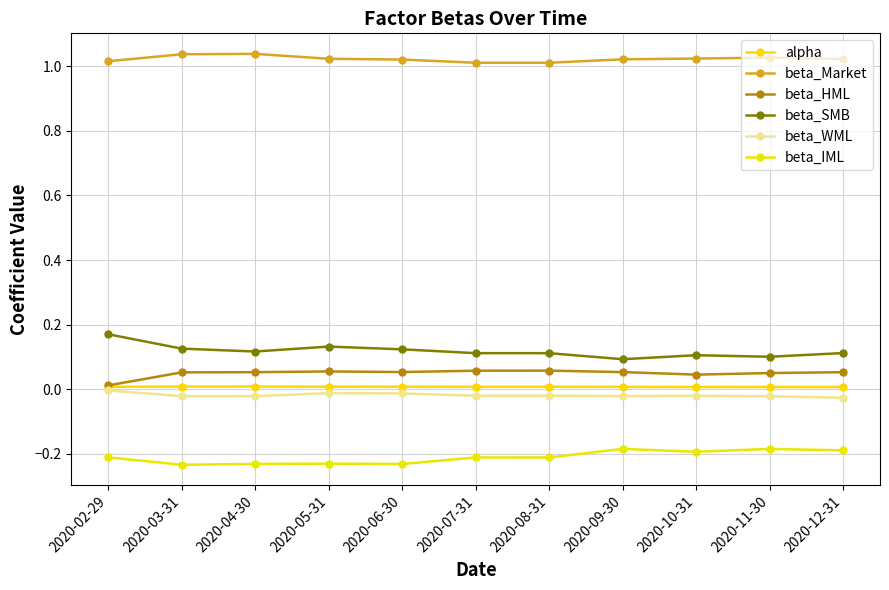

Reading left to right, transcribe all the data shown in this chart.

alpha: 2020-02-29=0.0	2020-03-31=0.0	2020-04-30=0.0	2020-05-31=0.0	2020-06-30=0.0	2020-07-31=0.0	2020-08-31=0.0	2020-09-30=0.0	2020-10-31=0.0	2020-11-30=0.0	2020-12-31=0.0
beta_Market: 2020-02-29=1.0	2020-03-31=1.0	2020-04-30=1.0	2020-05-31=1.0	2020-06-30=1.0	2020-07-31=1.0	2020-08-31=1.0	2020-09-30=1.0	2020-10-31=1.0	2020-11-30=1.0	2020-12-31=1.0
beta_HML: 2020-02-29=0.0	2020-03-31=0.1	2020-04-30=0.1	2020-05-31=0.1	2020-06-30=0.1	2020-07-31=0.1	2020-08-31=0.1	2020-09-30=0.1	2020-10-31=0.0	2020-11-30=0.1	2020-12-31=0.1
beta_SMB: 2020-02-29=0.2	2020-03-31=0.1	2020-04-30=0.1	2020-05-31=0.1	2020-06-30=0.1	2020-07-31=0.1	2020-08-31=0.1	2020-09-30=0.1	2020-10-31=0.1	2020-11-30=0.1	2020-12-31=0.1
beta_WML: 2020-02-29=-0.0	2020-03-31=-0.0	2020-04-30=-0.0	2020-05-31=-0.0	2020-06-30=-0.0	2020-07-31=-0.0	2020-08-31=-0.0	2020-09-30=-0.0	2020-10-31=-0.0	2020-11-30=-0.0	2020-12-31=-0.0
beta_IML: 2020-02-29=-0.2	2020-03-31=-0.2	2020-04-30=-0.2	2020-05-31=-0.2	2020-06-30=-0.2	2020-07-31=-0.2	2020-08-31=-0.2	2020-09-30=-0.2	2020-10-31=-0.2	2020-11-30=-0.2	2020-12-31=-0.2